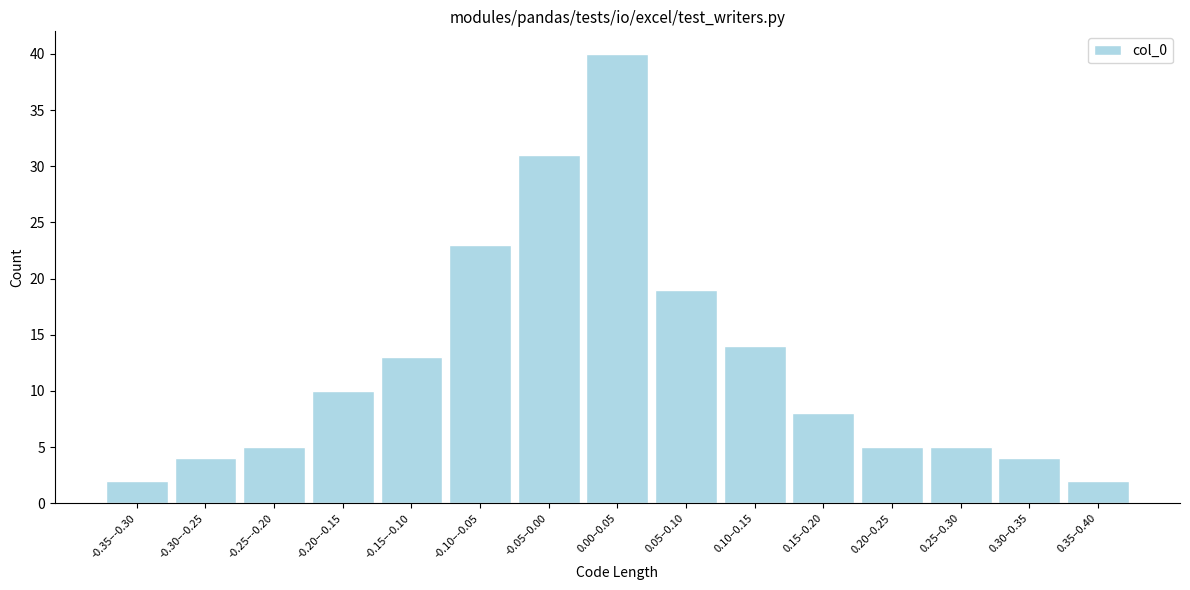

Reading left to right, transcribe all the data shown in this chart.

-0.35–-0.30=2	-0.30–-0.25=4	-0.25–-0.20=5	-0.20–-0.15=10	-0.15–-0.10=13	-0.10–-0.05=23	-0.05–0.00=31	0.00–0.05=40	0.05–0.10=19	0.10–0.15=14	0.15–0.20=8	0.20–0.25=5	0.25–0.30=5	0.30–0.35=4	0.35–0.40=2